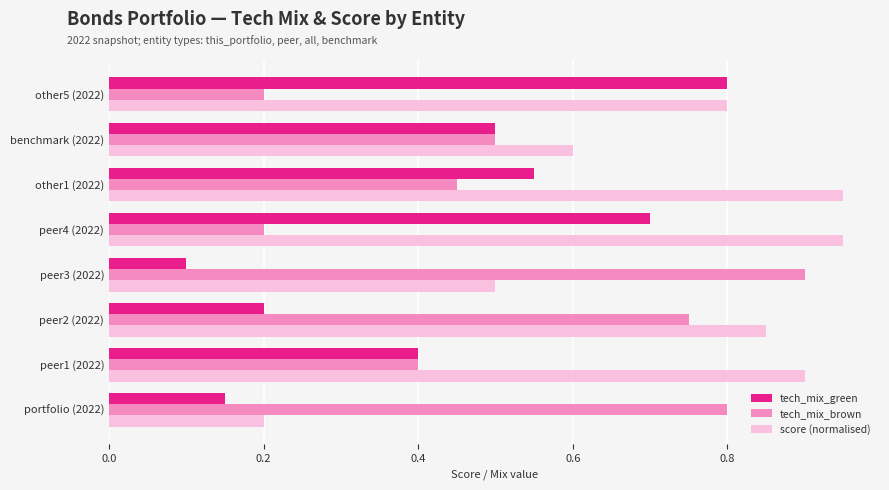

Is the value of tech_mix_brown at benchmark (2022) greater than the value of tech_mix_green at peer4 (2022)?

No